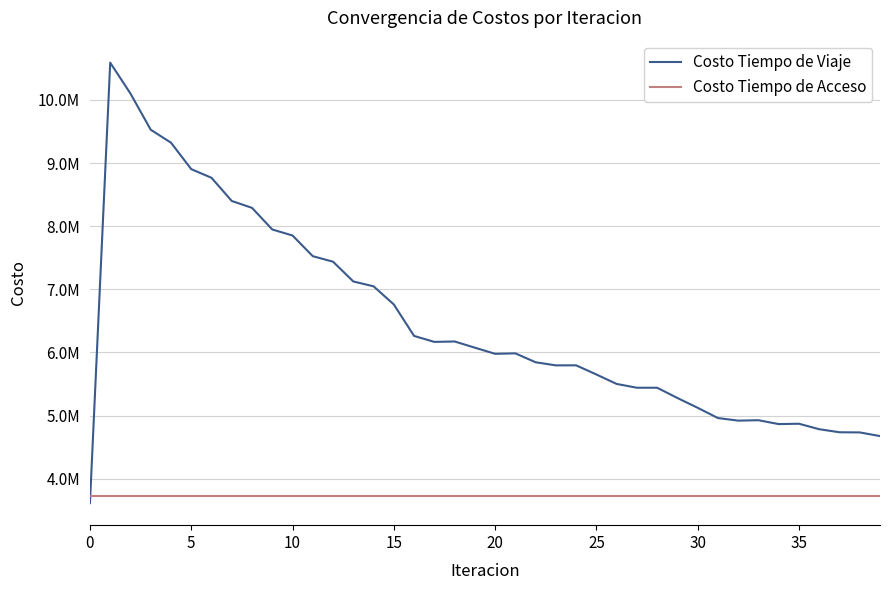

After their last crossing, which series has the higher values: Costo Tiempo de Acceso or Costo Tiempo de Viaje?

Costo Tiempo de Viaje